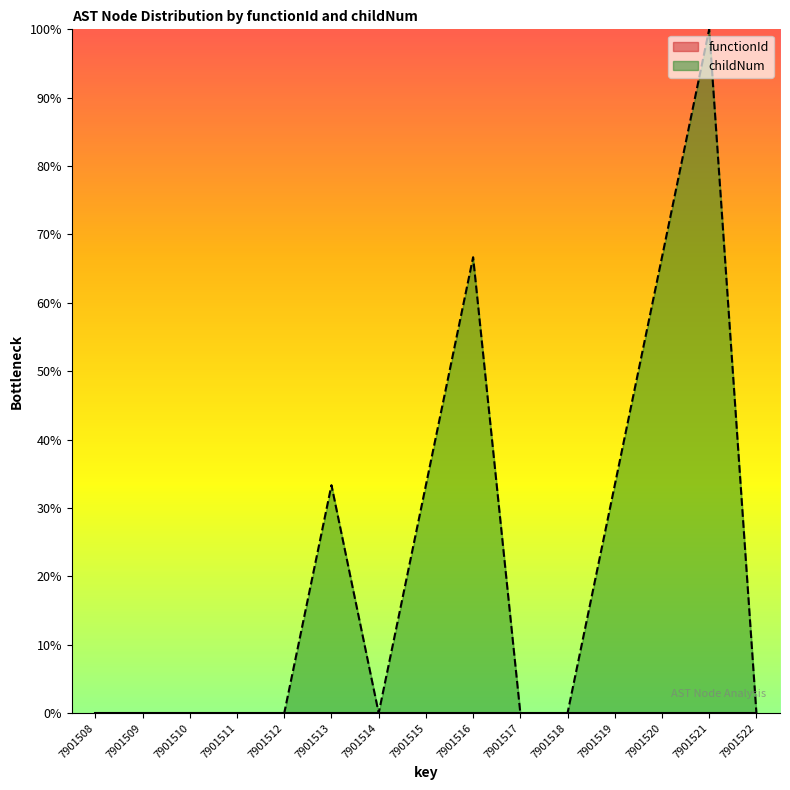

What is the change in value from 7901509 to 7901513?

+33.3